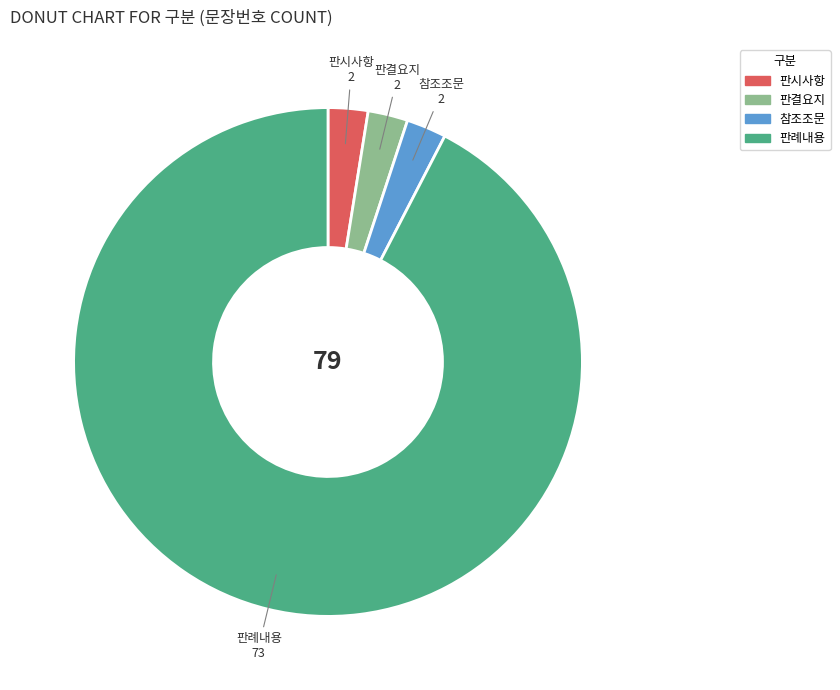

Combined, do 판례내용 and 참조조문 account for over 50%?

Yes